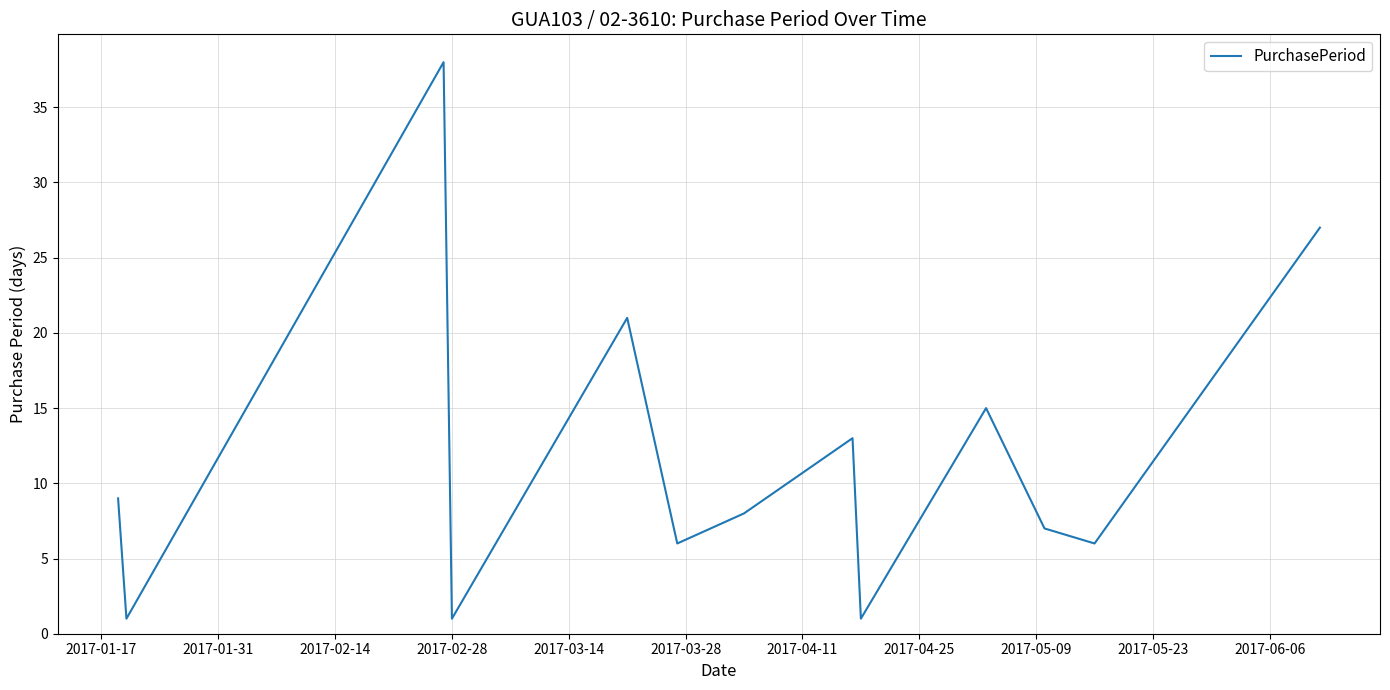

What is the maximum value shown in the chart?

38